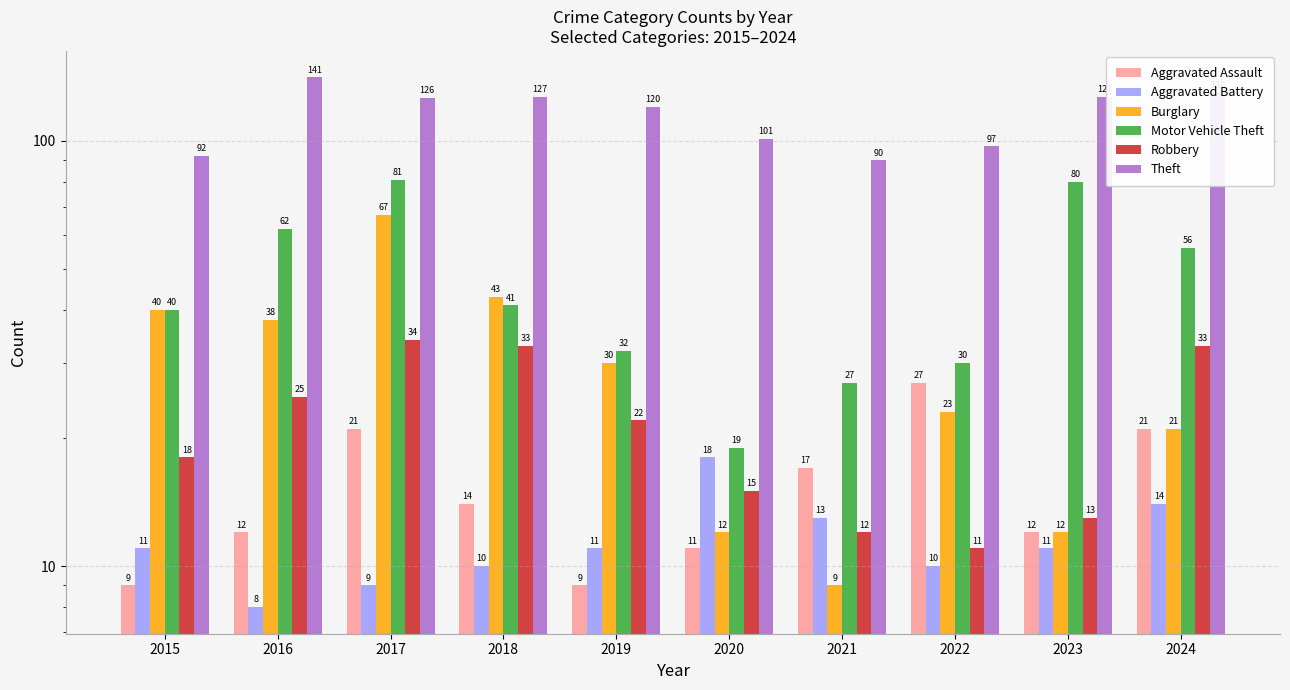

Which series has the largest range (max minus min)?

Motor Vehicle Theft